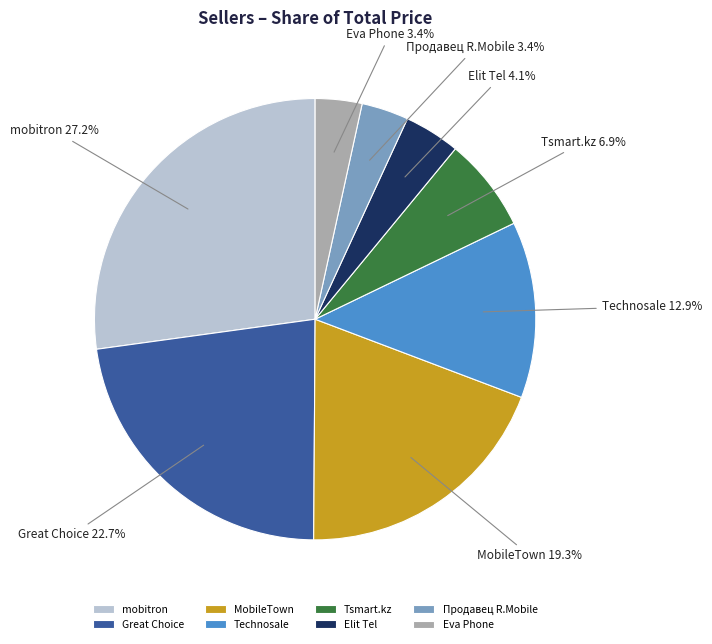

Is Tsmart.kz the majority of the pie?

No